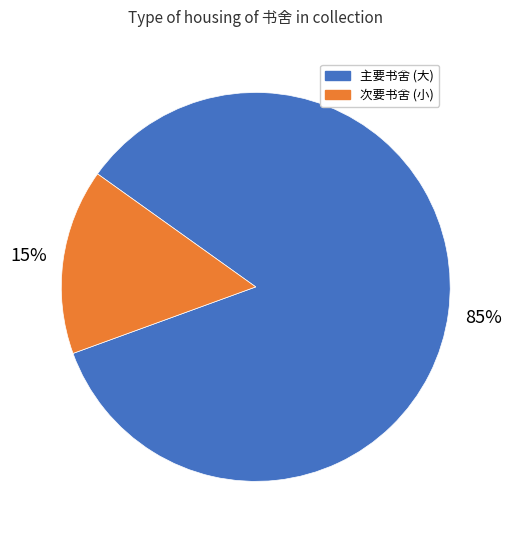

Is there any slice that represents more than half of the pie?

Yes